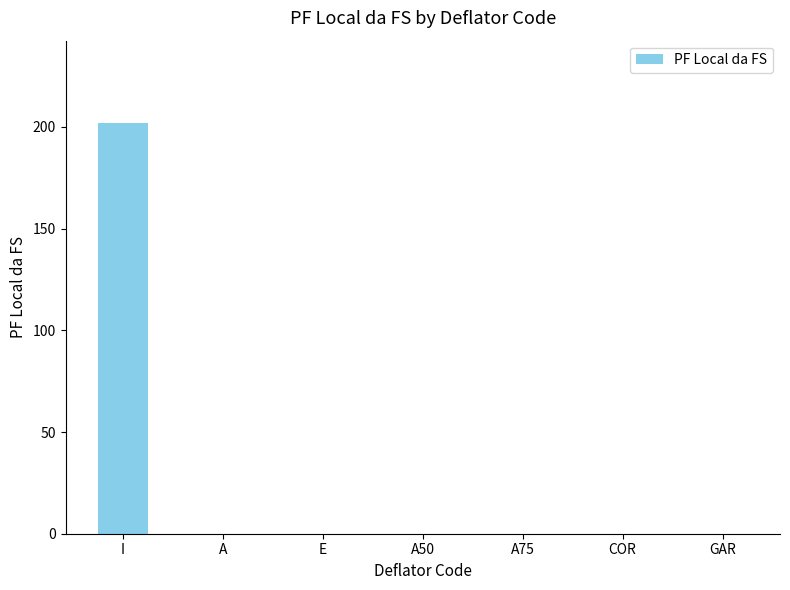

Reading left to right, transcribe all the data shown in this chart.

202	0	0	0	0	0	0